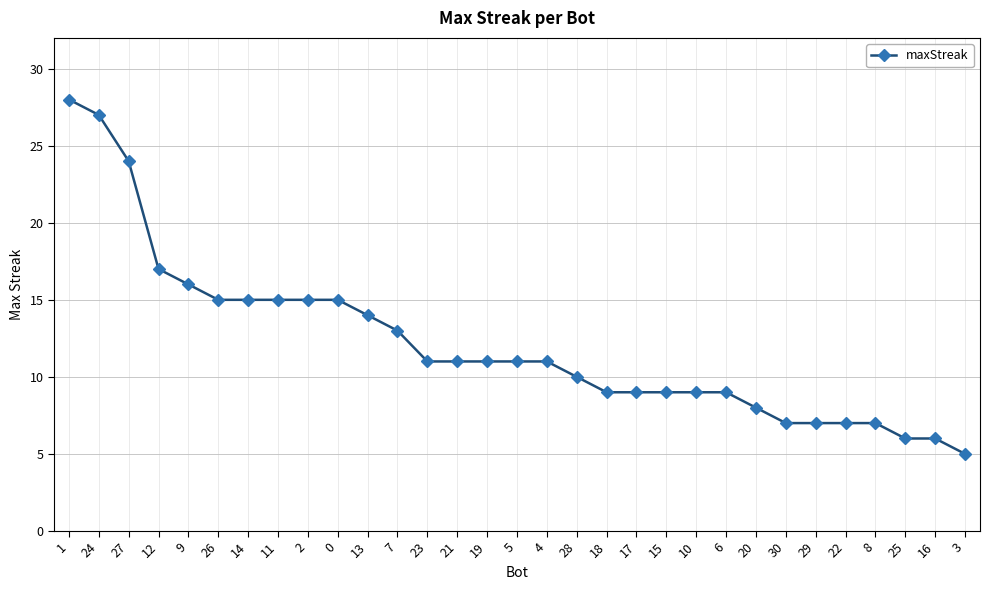

What is the sum of the values at 7 and 6?

22